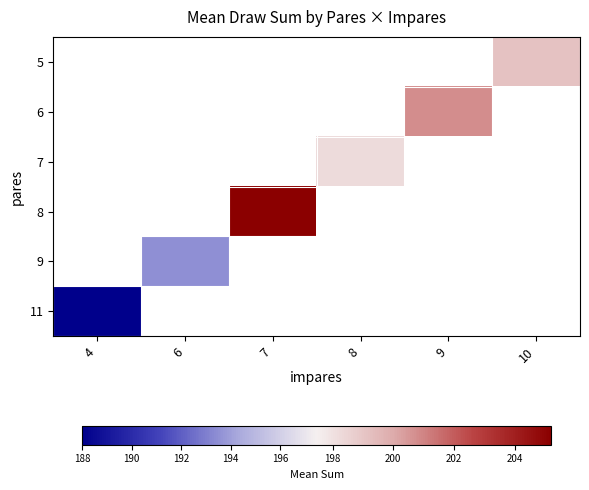

Count the number of categories in the chart.

6